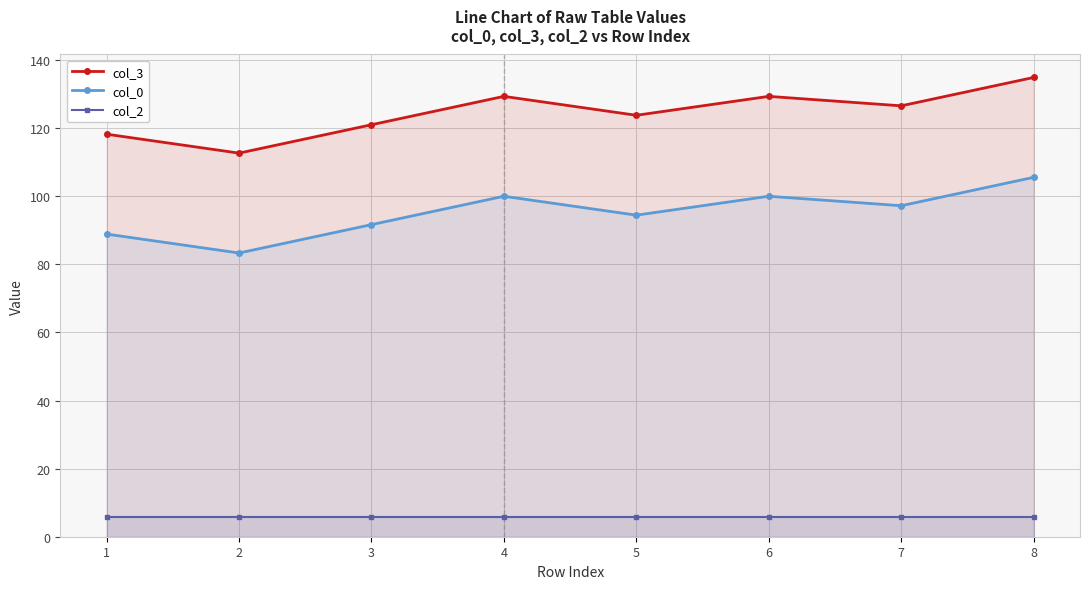

What is the sum of the col_2 values at 4 and 6?

11.3